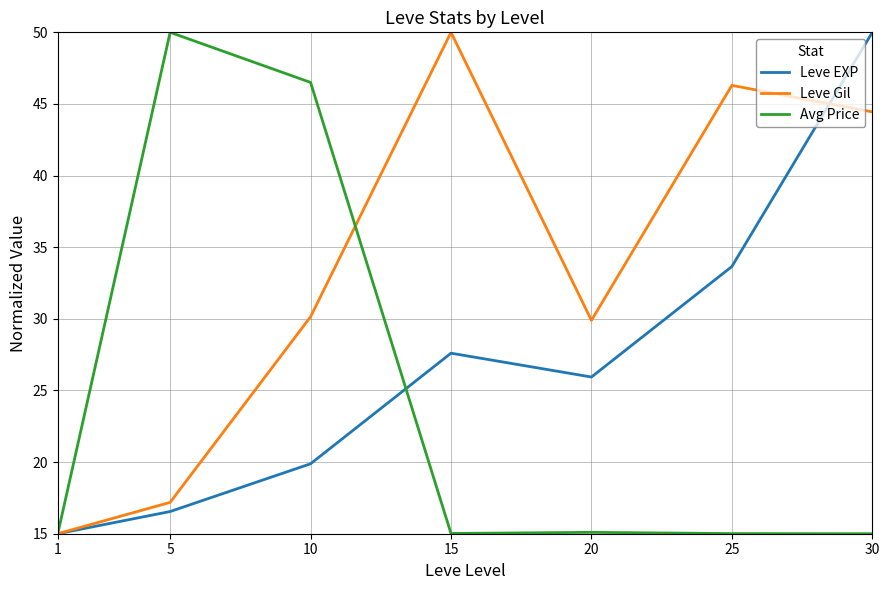

What is the average value of the Leve Gil series?

33.3